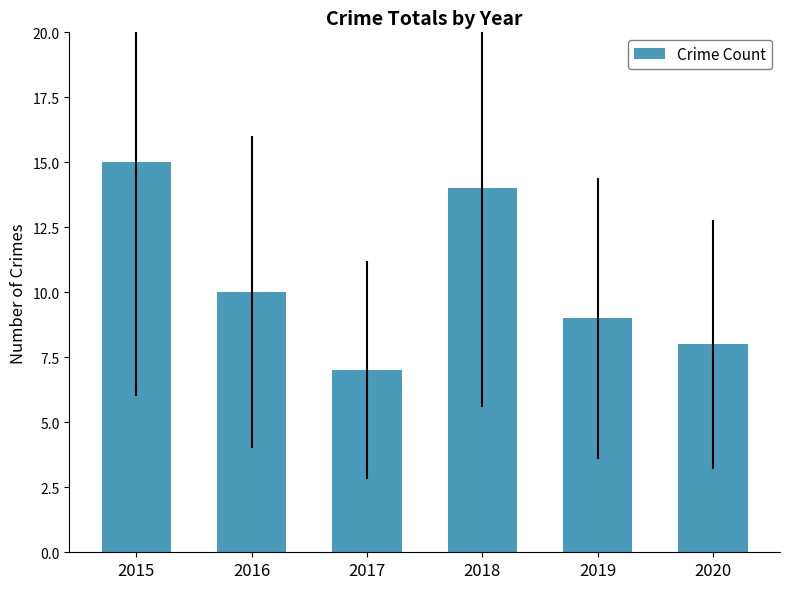

Rank the categories by value from lowest to highest.

2017, 2020, 2019, 2016, 2018, 2015